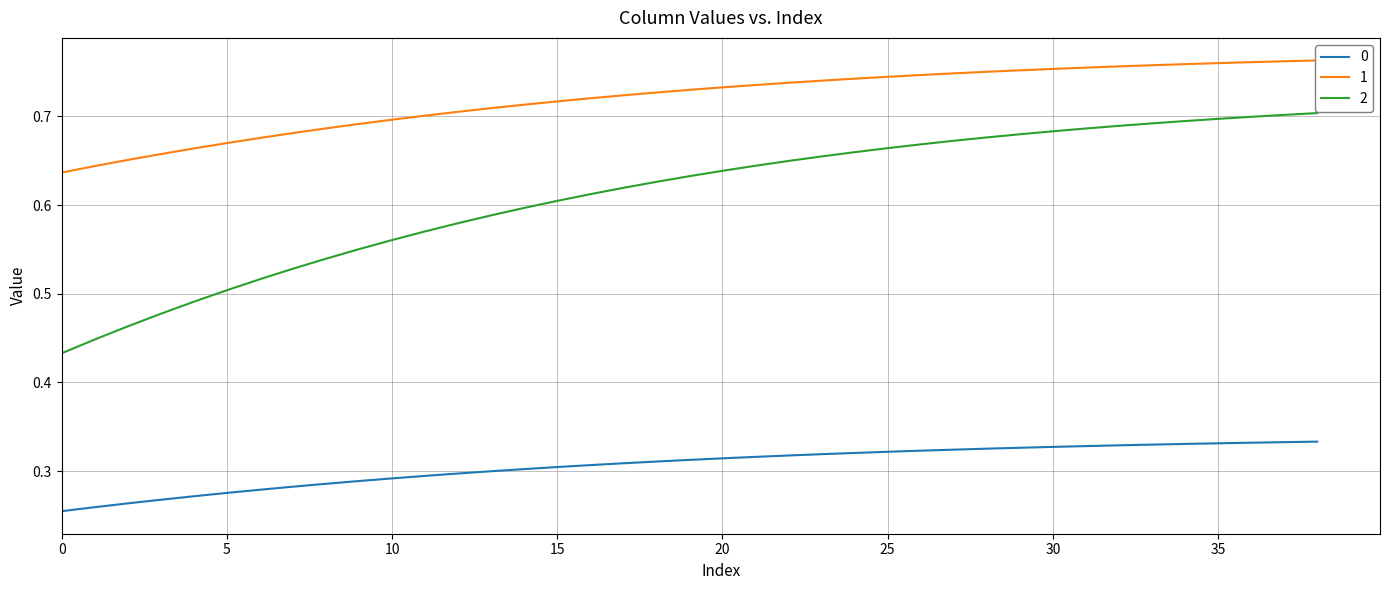

Reading left to right, list all the values displayed in this chart.

0: 0.3	0.3	0.3	0.3	0.3	0.3	0.3	0.3	0.3	0.3	0.3	0.3	0.3	0.3	0.3	0.3	0.3	0.3	0.3	0.3	0.3	0.3	0.3	0.3	0.3	0.3	0.3	0.3	0.3	0.3	0.3	0.3	0.3	0.3	0.3	0.3	0.3	0.3	0.3
1: 0.6	0.6	0.7	0.7	0.7	0.7	0.7	0.7	0.7	0.7	0.7	0.7	0.7	0.7	0.7	0.7	0.7	0.7	0.7	0.7	0.7	0.7	0.7	0.7	0.7	0.7	0.7	0.7	0.8	0.8	0.8	0.8	0.8	0.8	0.8	0.8	0.8	0.8	0.8
2: 0.4	0.4	0.5	0.5	0.5	0.5	0.5	0.5	0.5	0.6	0.6	0.6	0.6	0.6	0.6	0.6	0.6	0.6	0.6	0.6	0.6	0.6	0.6	0.7	0.7	0.7	0.7	0.7	0.7	0.7	0.7	0.7	0.7	0.7	0.7	0.7	0.7	0.7	0.7